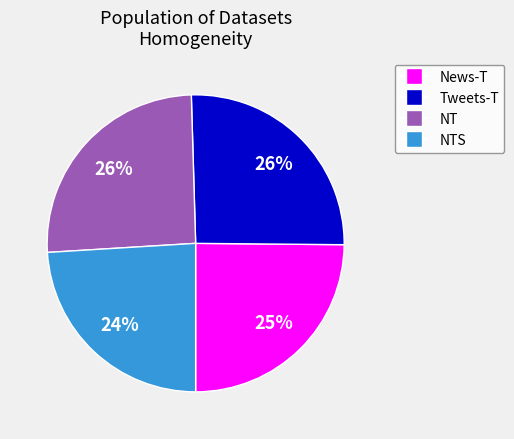

Does any single category account for the majority?

No